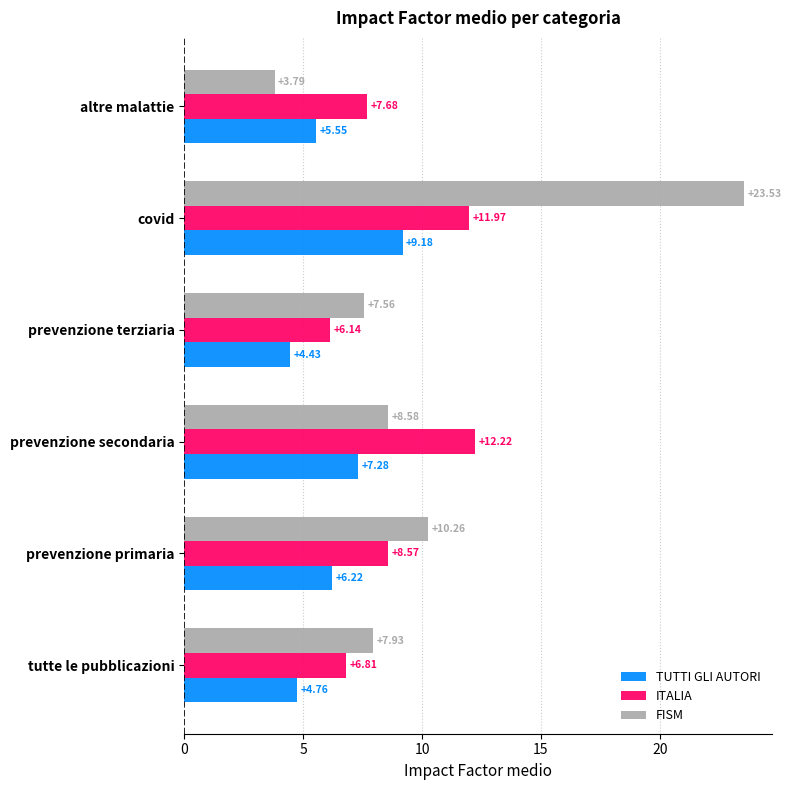

What is the maximum value for ITALIA?

12.2